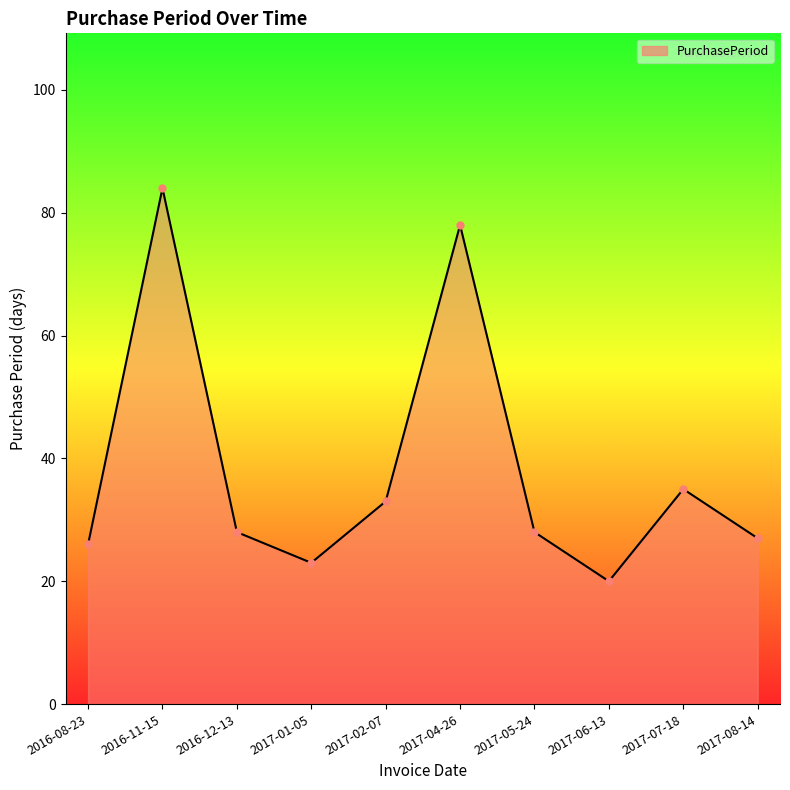

Is it true that the value at 2017-02-07 is 33?

True